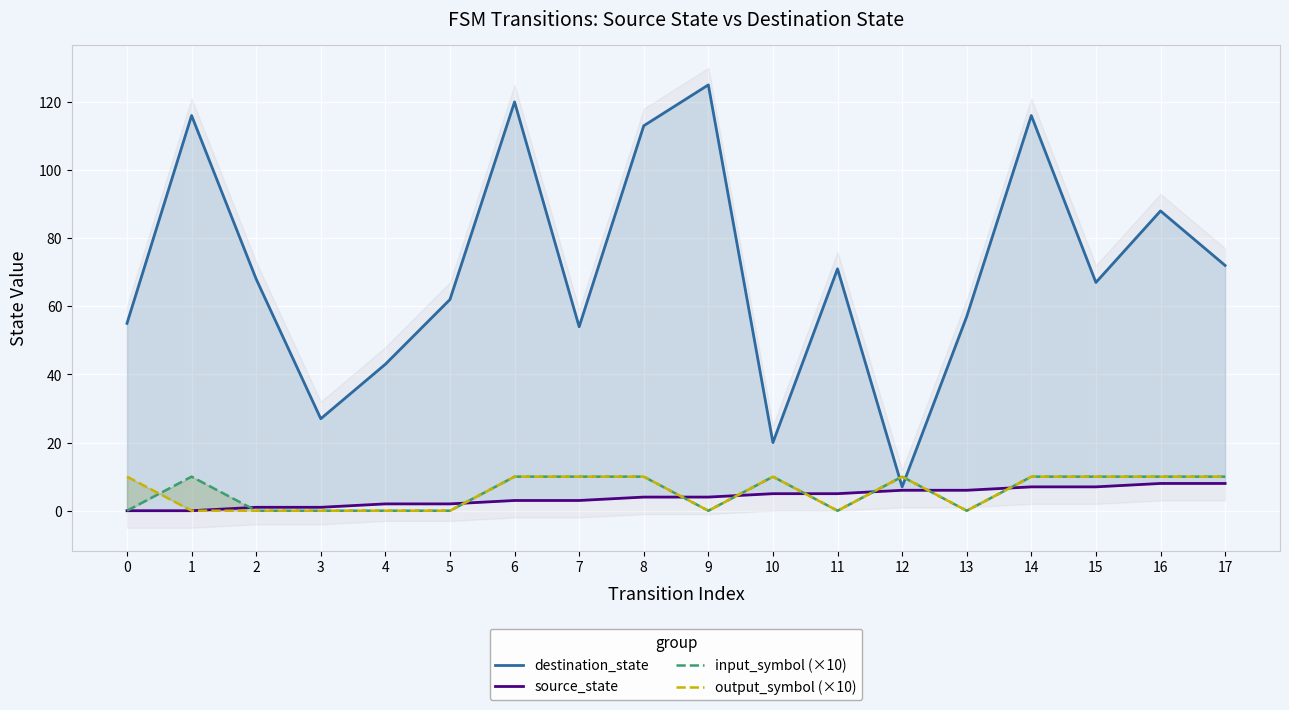

What is the spread (max minus min) of values at 9?

125